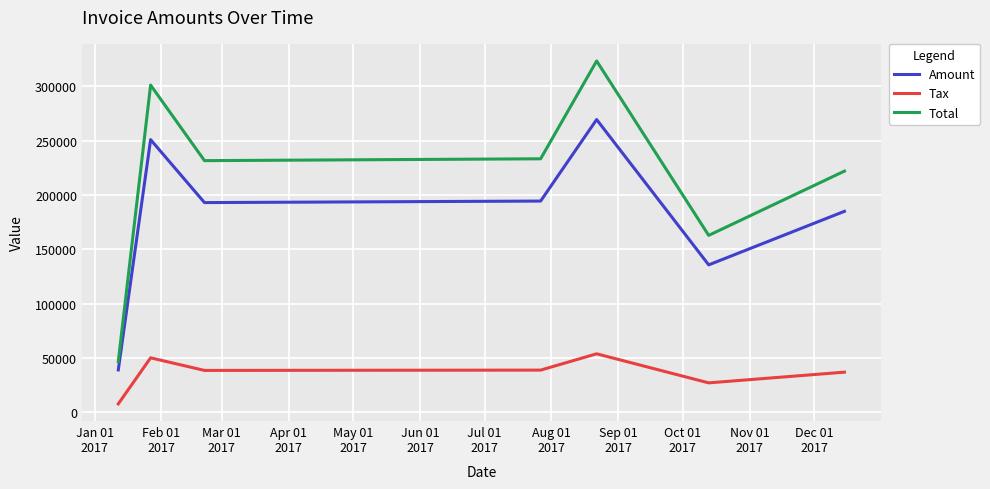

True or false: Amount and Tax cross at least once.

False